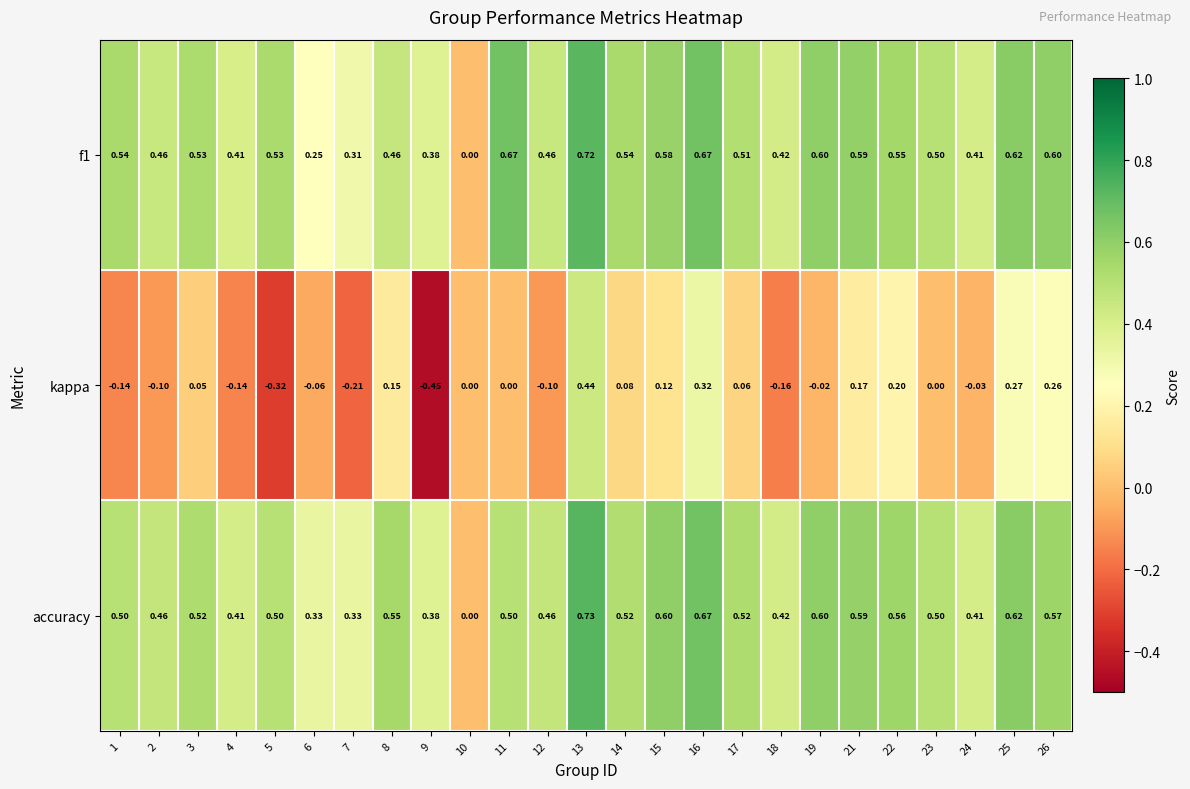

Is the value of f1 at 22 greater than the value of kappa at 17?

Yes